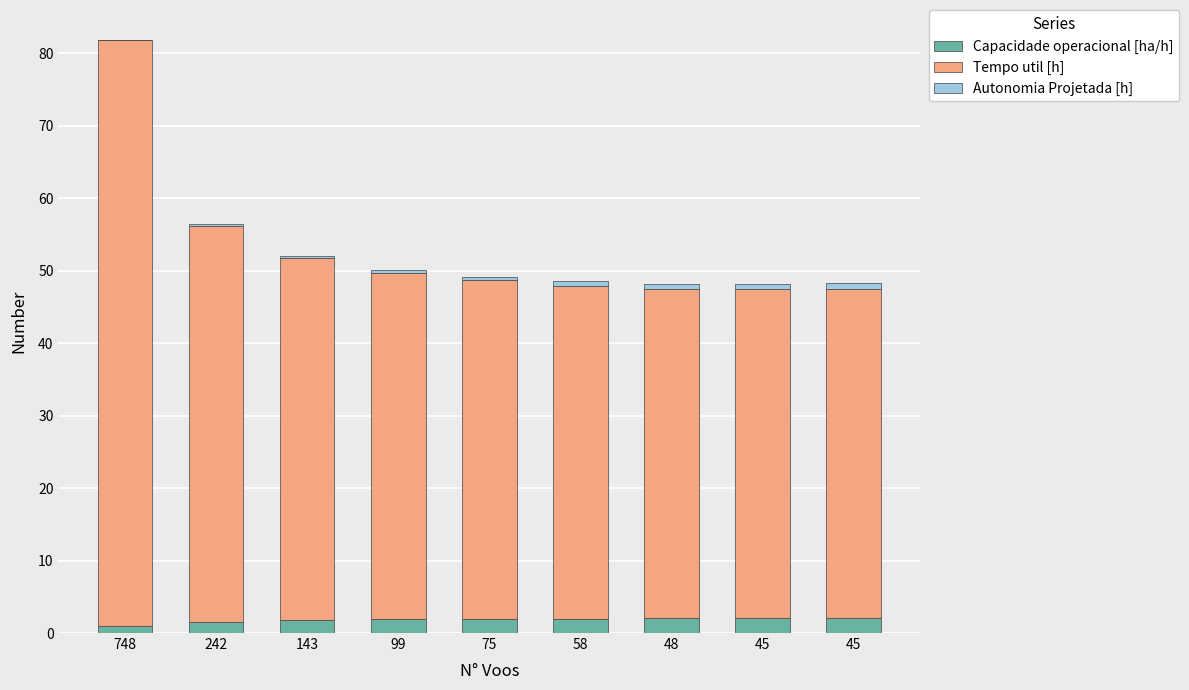

Which has a higher value, 748 or 58?

58